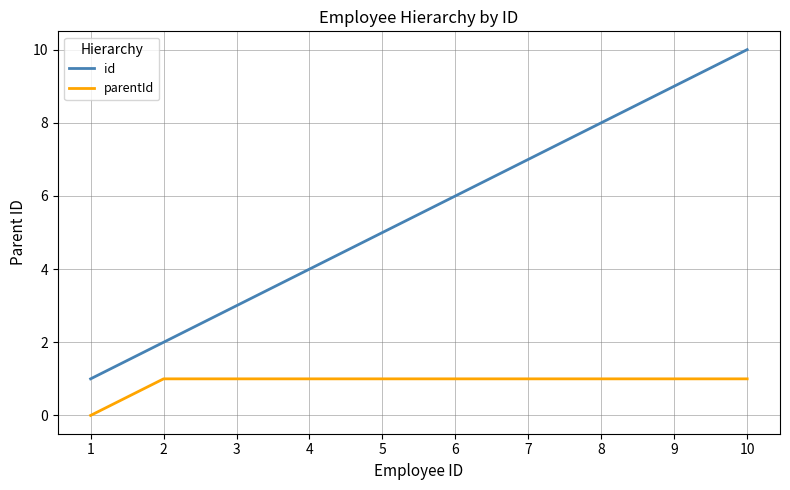

True or false: parentId and id cross at least once.

False